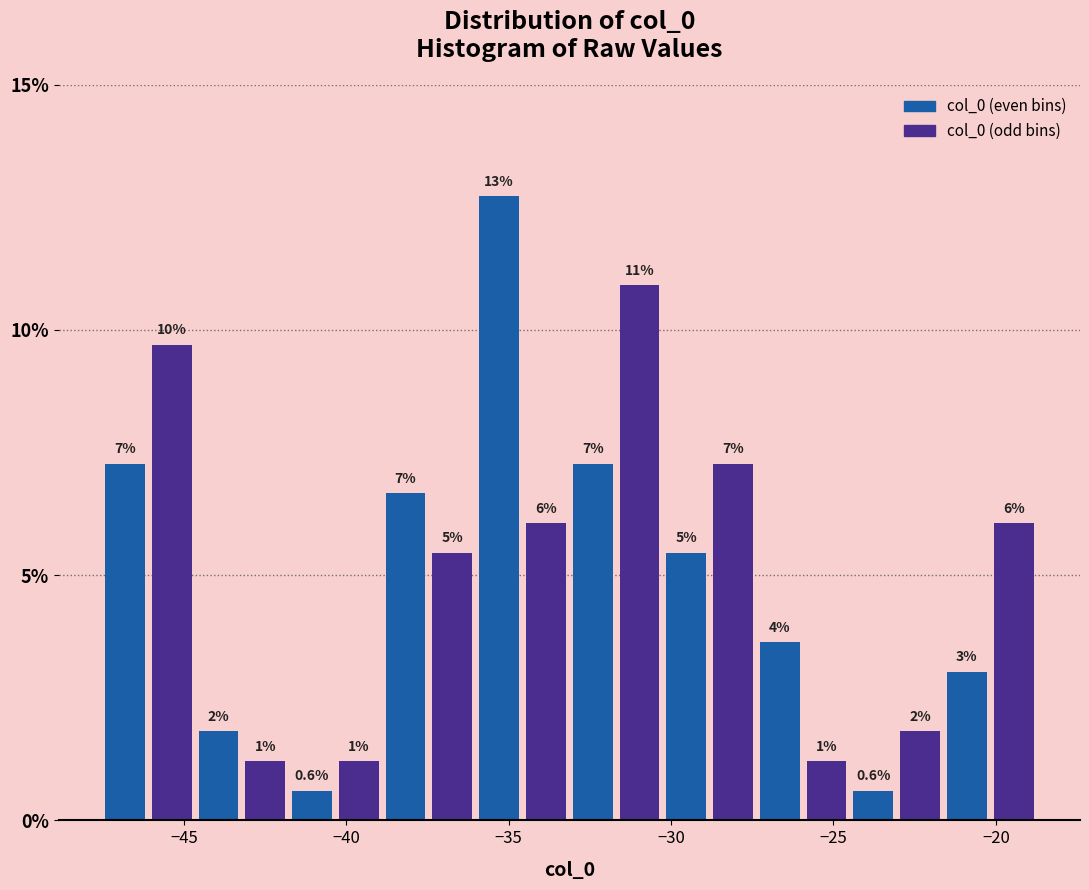

Around what value on the x-axis is the tallest bar? Give the approximate position of its centre, as read against the axis.

-35.5